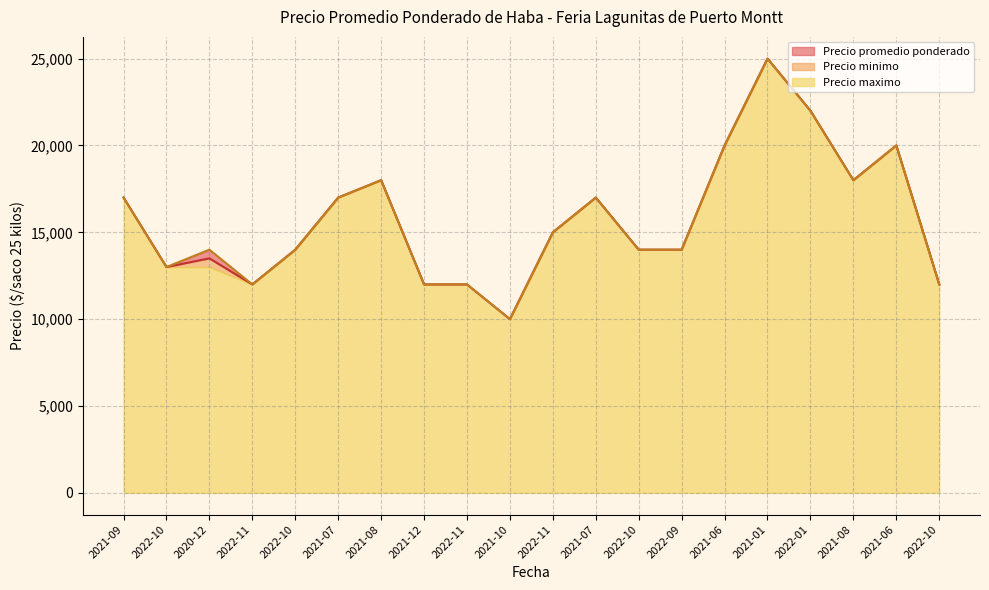

What is the difference between the maximum and minimum values in the Precio promedio ponderado series?

15000